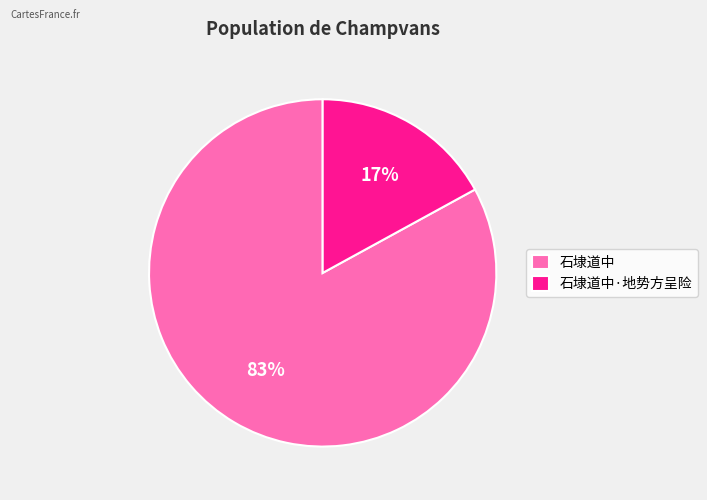

To the nearest percent, what portion does 石埭道中·地势方呈险 represent?

17%